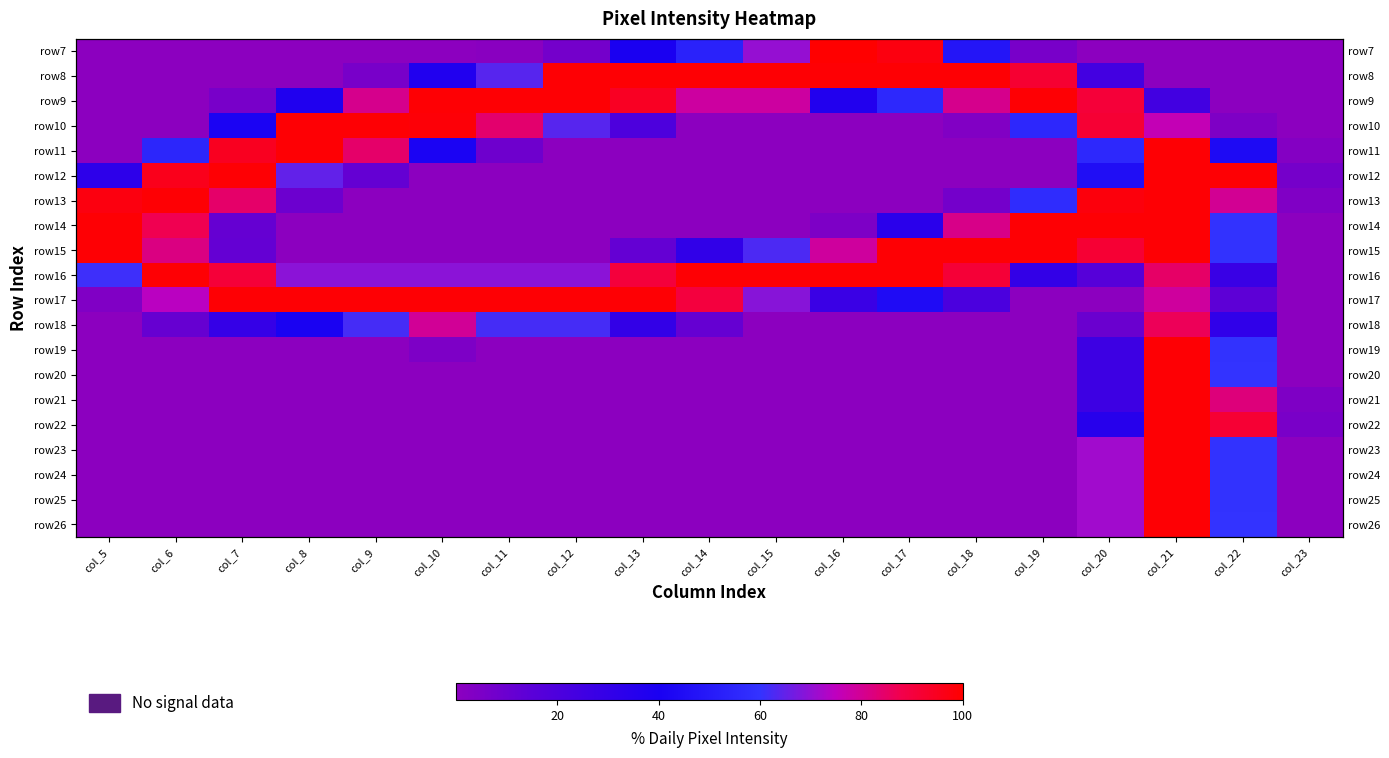

What is the difference between the highest and lowest values at col_7?

99.2